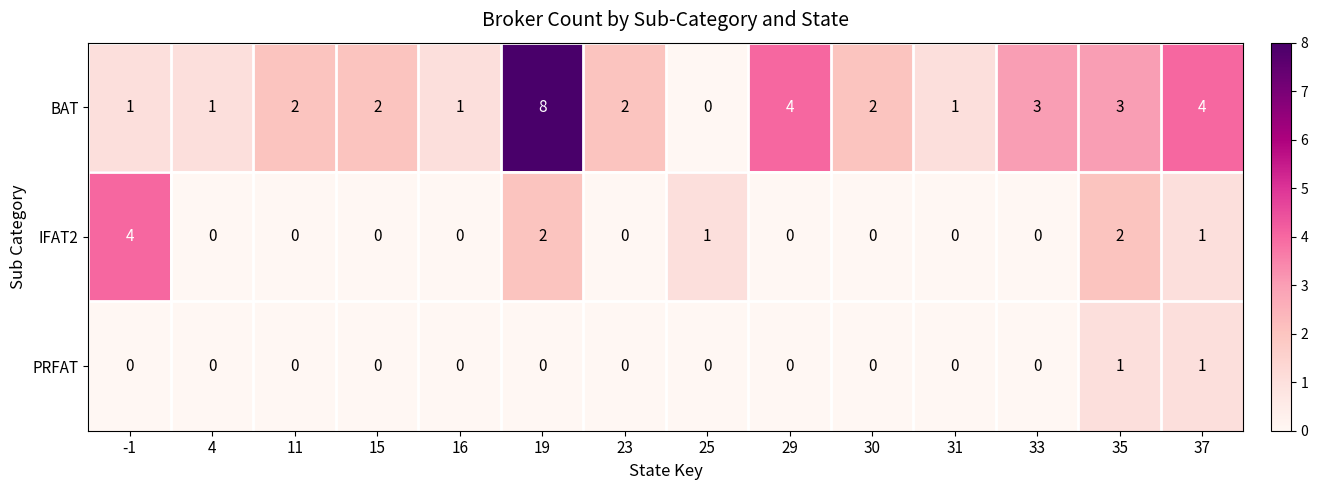

How many data points does each series have?

14